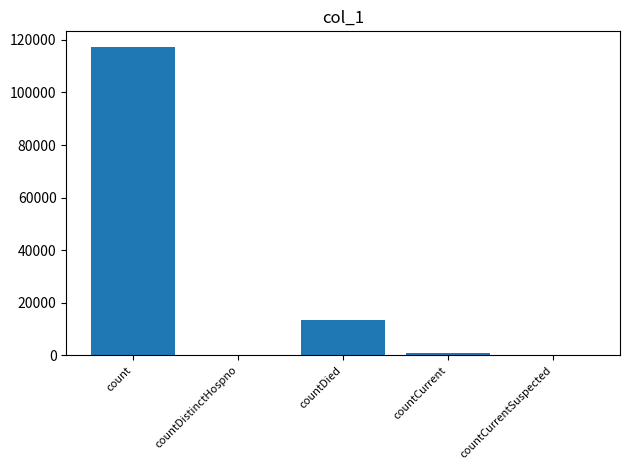

Reading right to left, list all the values displayed in this chart.

0	836	13558	0	117369